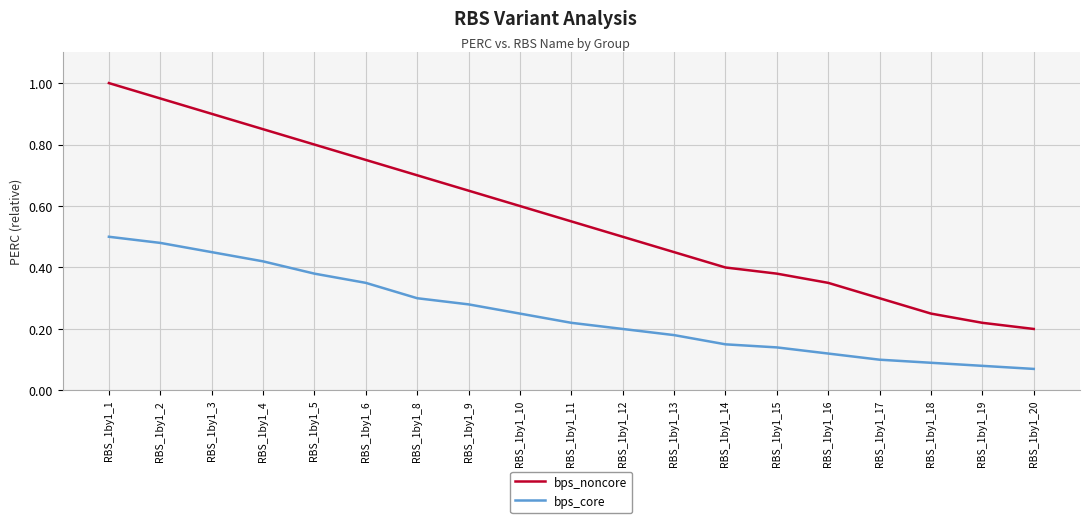

Rank the series at RBS_1by1_15 from highest to lowest value.

bps_noncore, bps_core